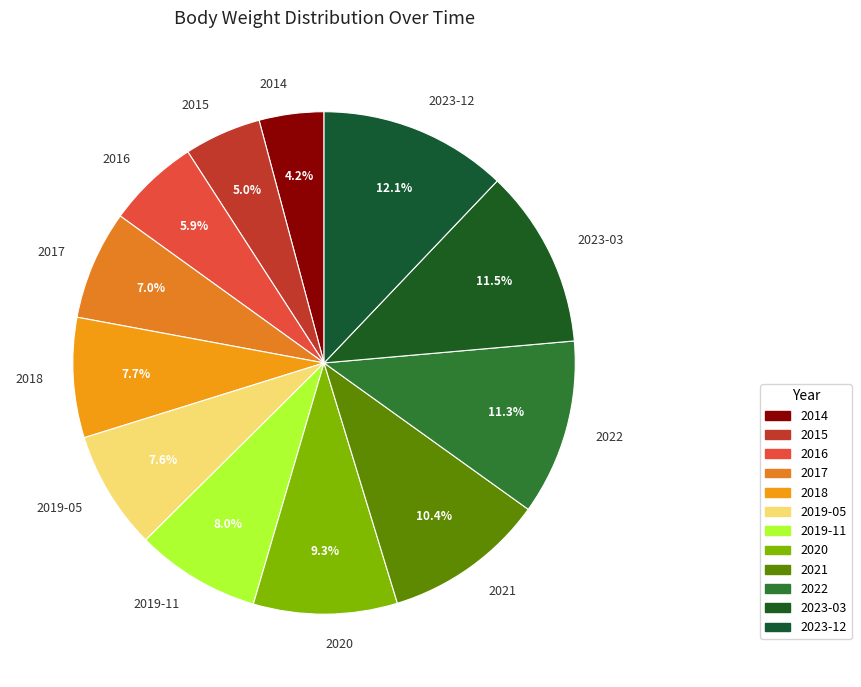

Is it true that 2014 is 4% of the pie?

True